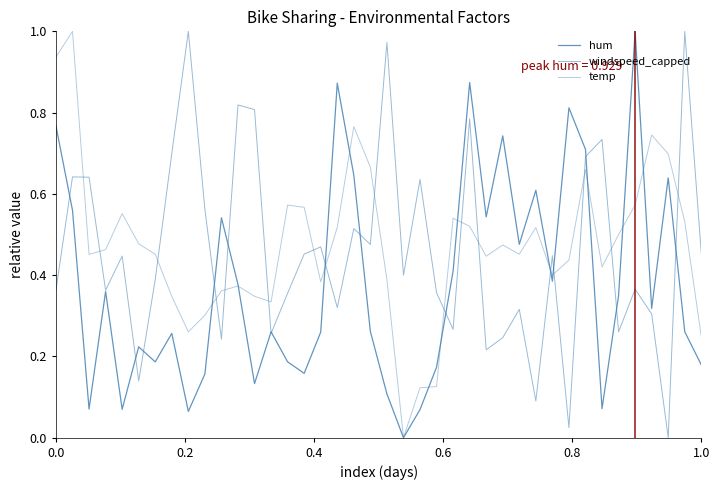

Does the chart display data point markers on the line(s)?

No